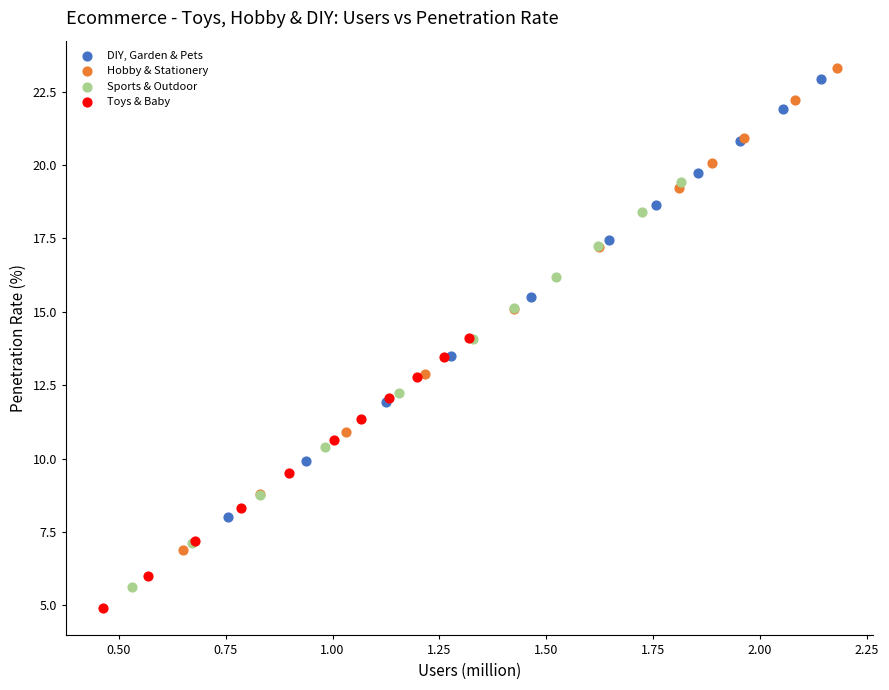

Which series has the largest Y range (max minus min)?

Hobby & Stationery